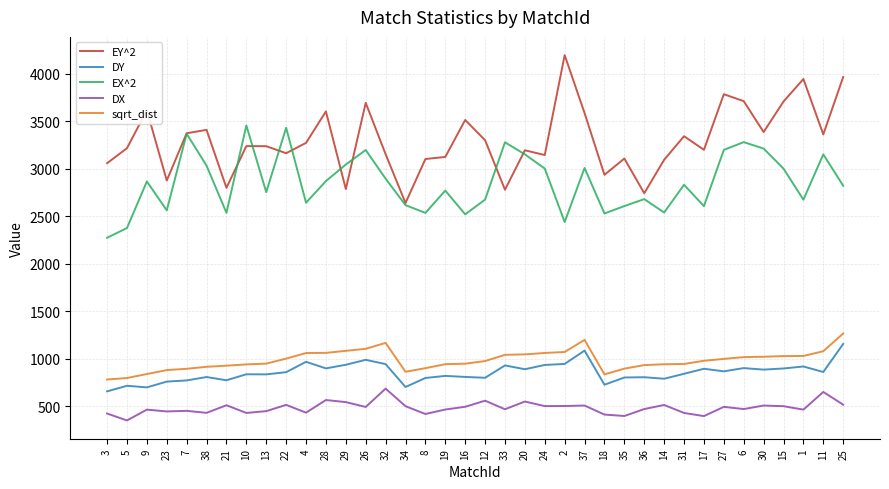

At which category is the sum across all series the highest?

25